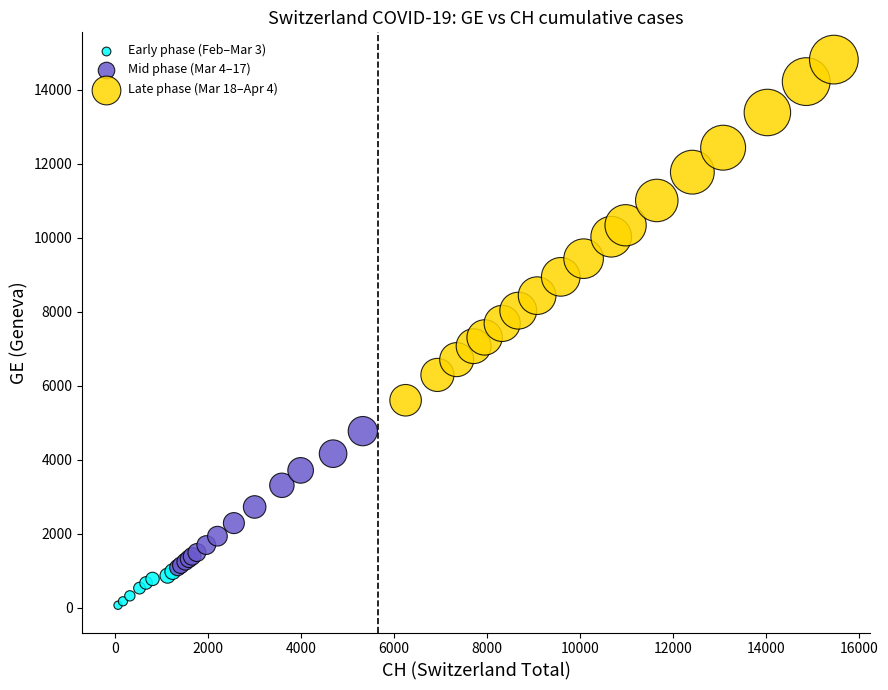

What are all the series names shown in the legend?

Early phase (Feb–Mar 3), Mid phase (Mar 4–17), Late phase (Mar 18–Apr 4)